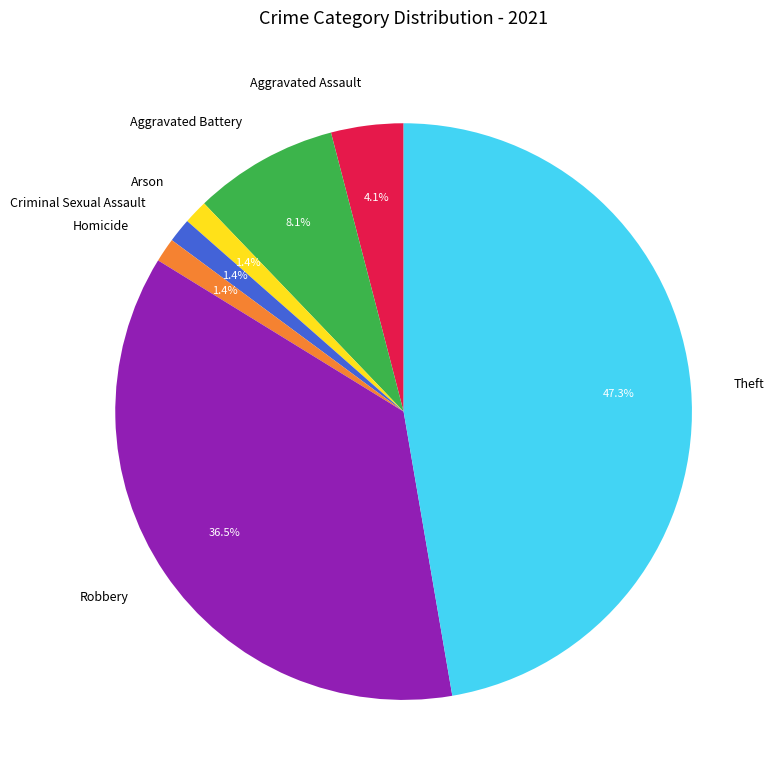

Does Arson account for over 50% of the chart?

No